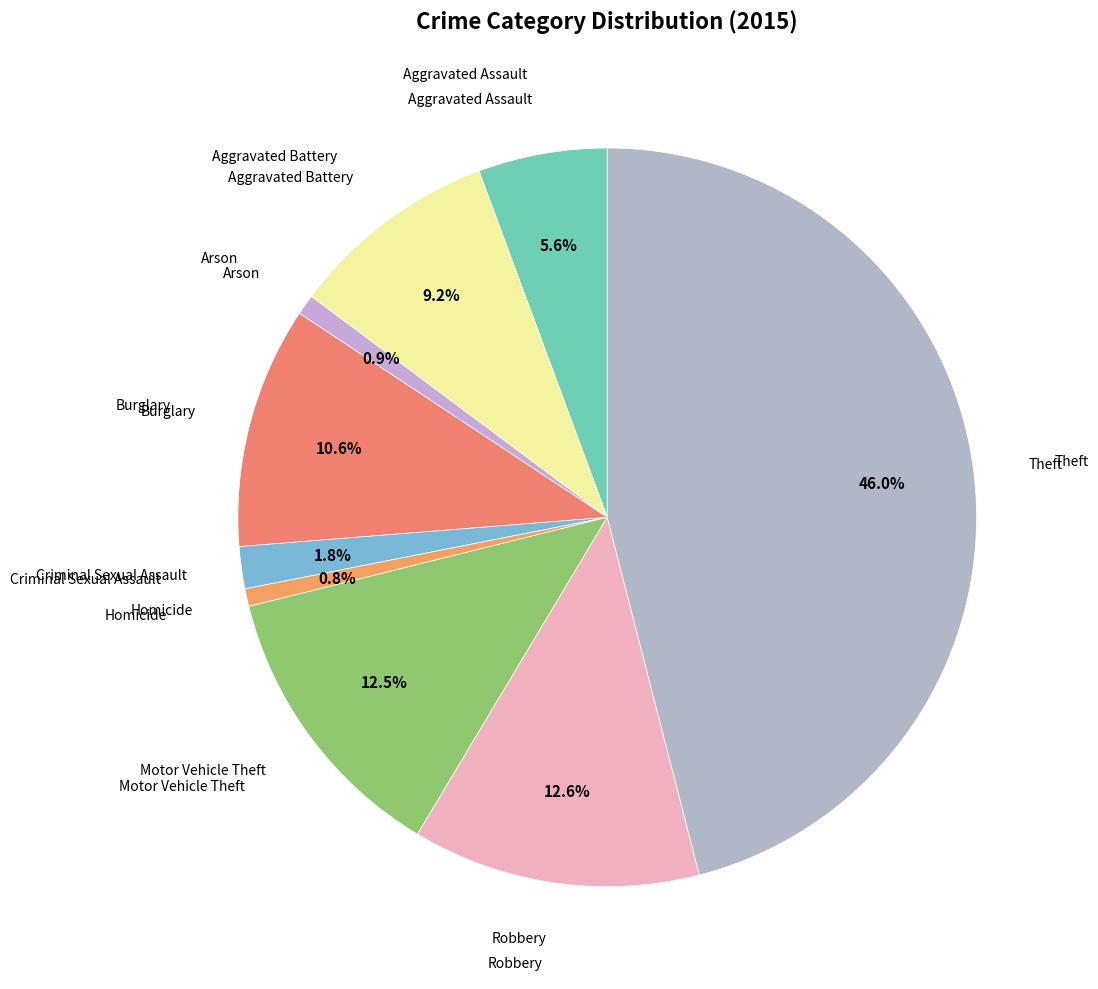

Is it true that Arson is 1% of the pie?

True